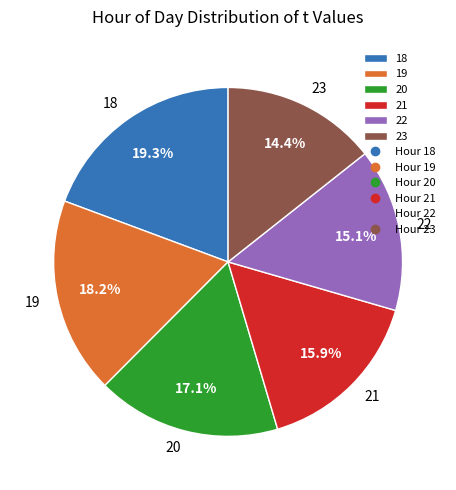

To the nearest percent, what is the difference between the 20 and 22 slice percentages?

2%